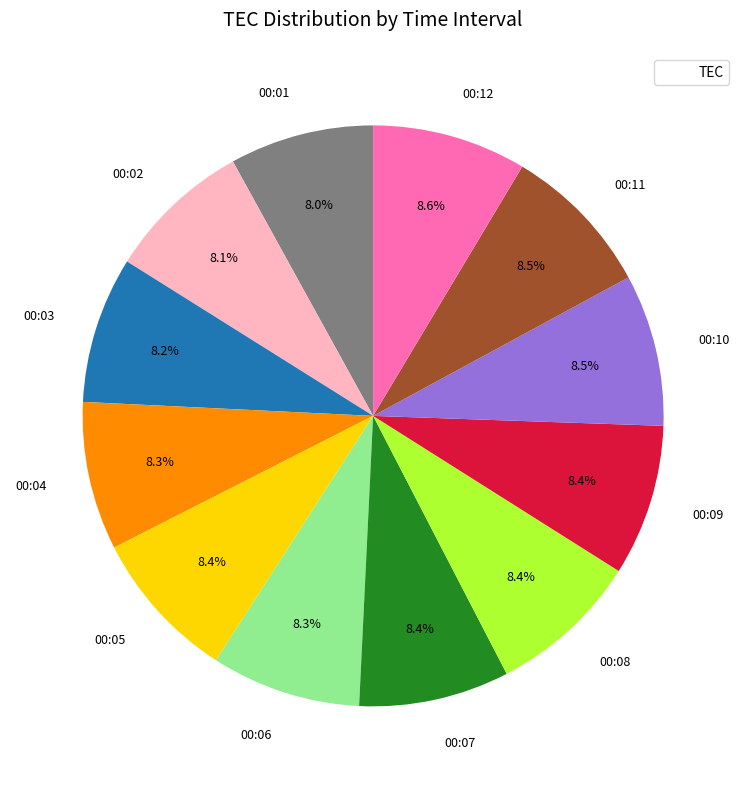

What is the ratio of the value at 00:07 to the value at 00:12?

1.0